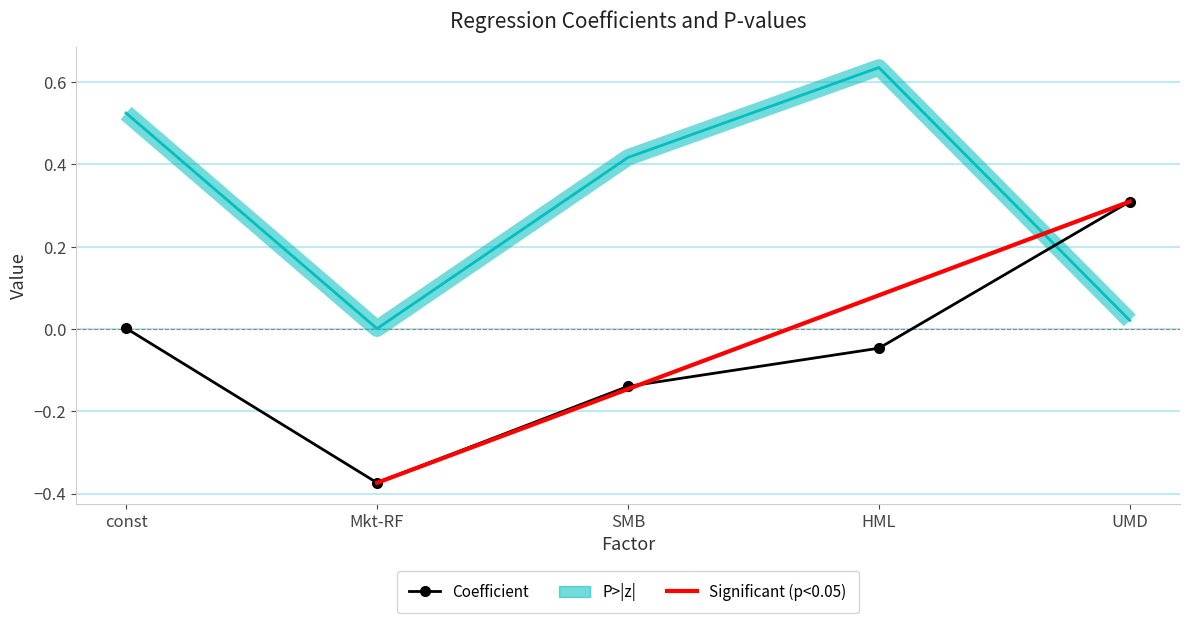

What is the sum of all Coefficient values?

-0.2